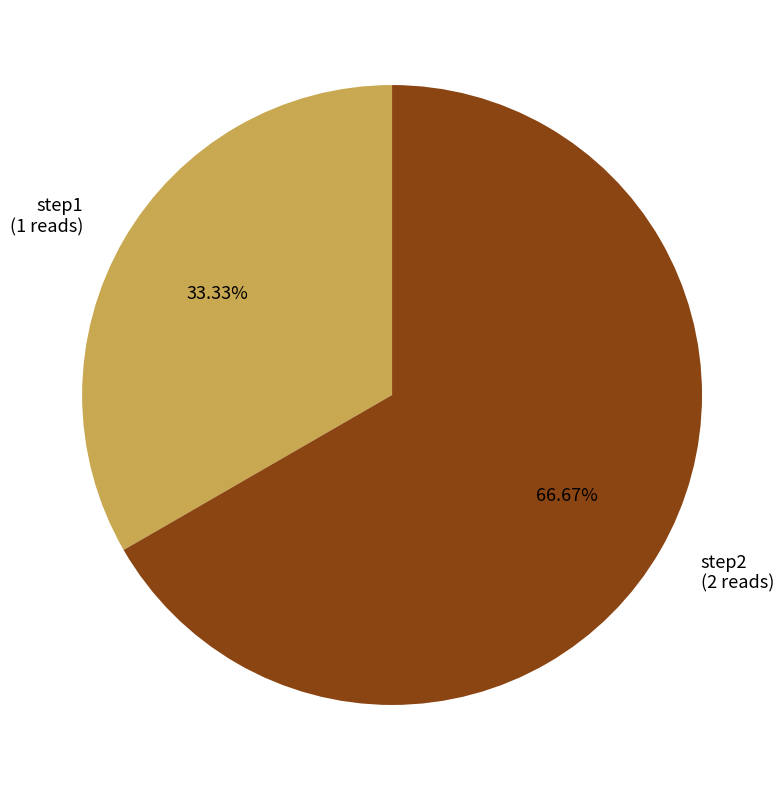

True or false: step2 accounts for 67% of the total.

True